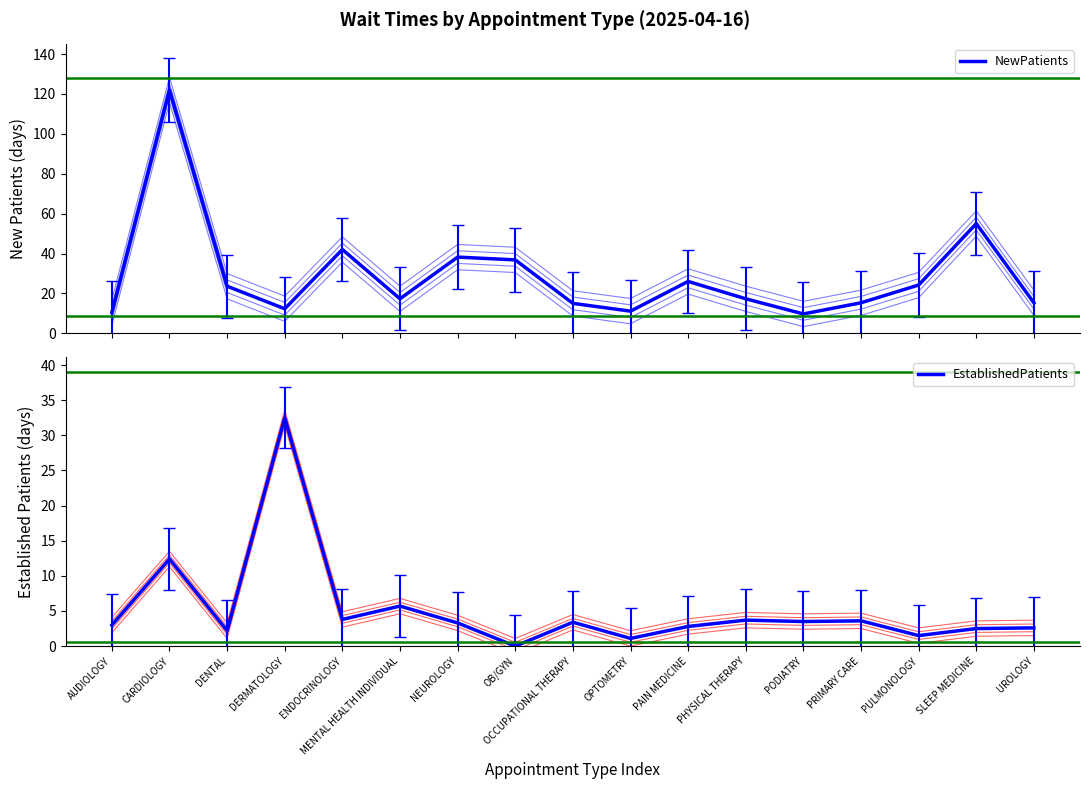

What is the difference between the highest and lowest values at UROLOGY?

12.7